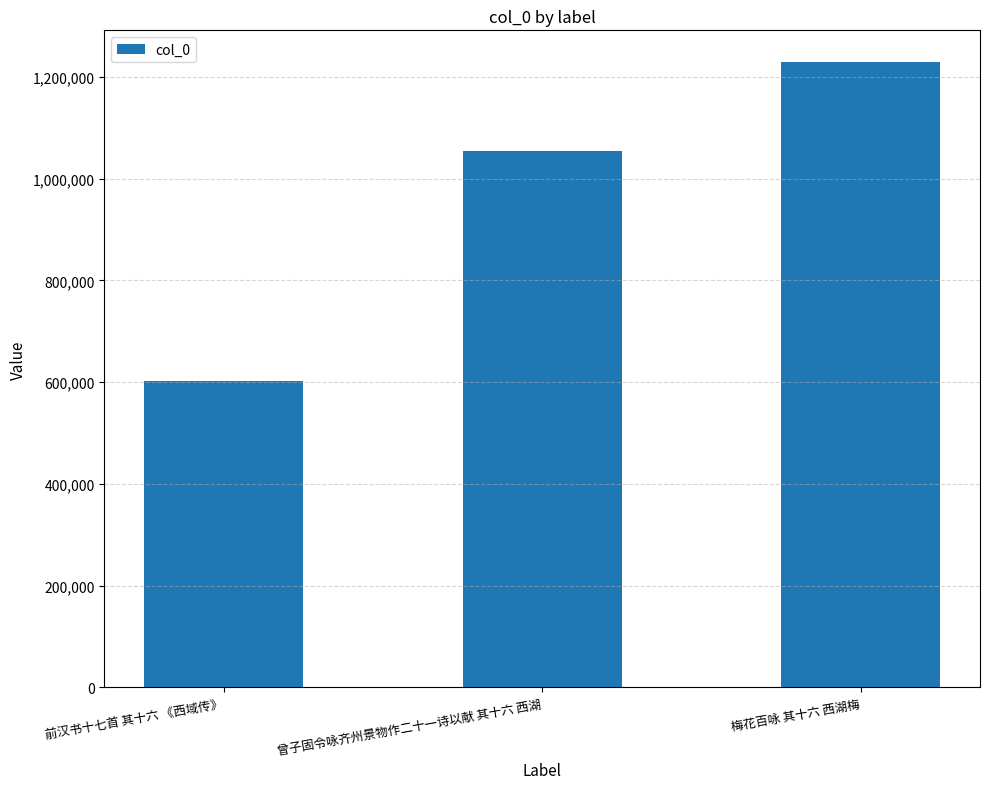

What value does the data have at 前汉书十七首 其十六 《西域传》, to the nearest 100?

601900